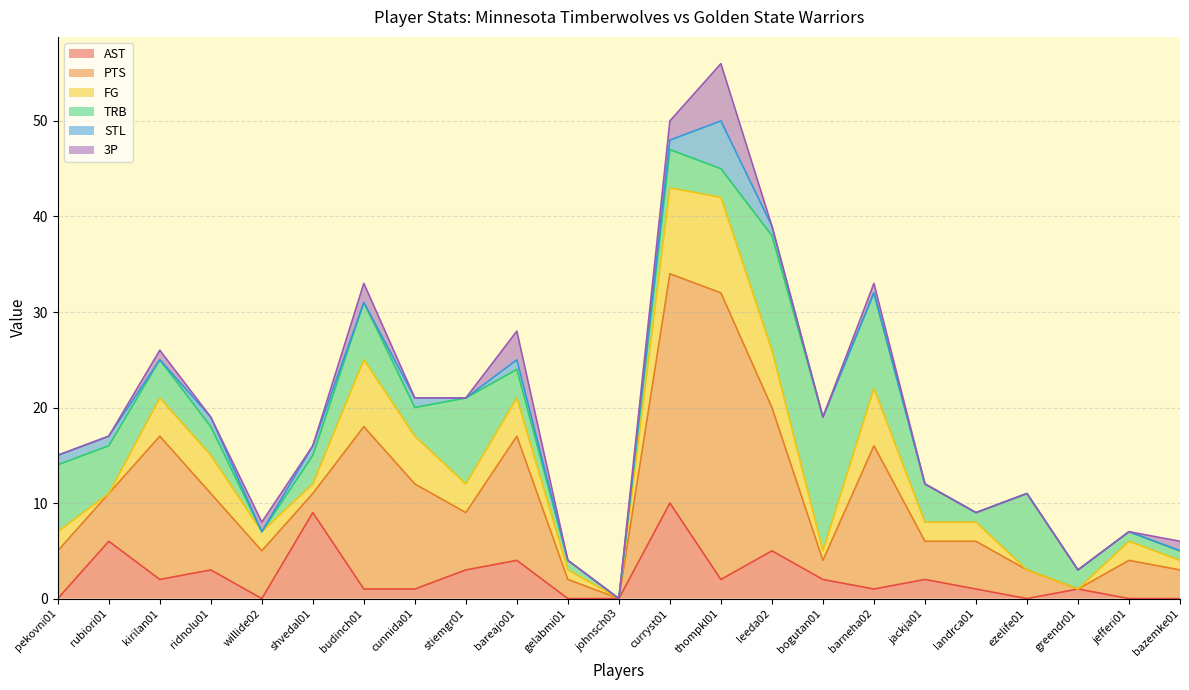

What is the difference between the second highest and minimum values in the STL series?

1